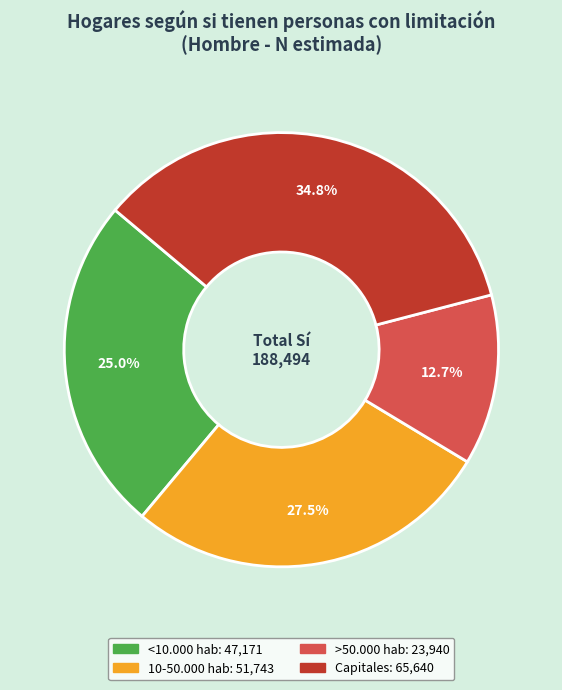

Is there a majority slice in this chart?

No